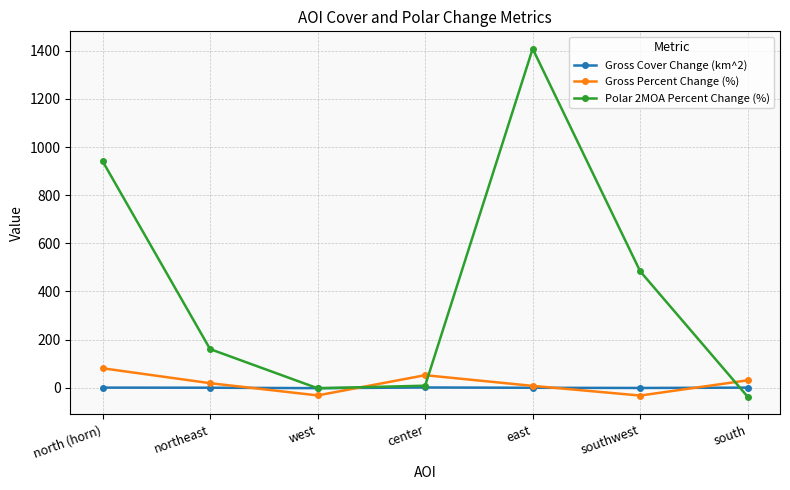

True or false: Gross Percent Change (%) and Gross Cover Change (km^2) cross at least once.

True